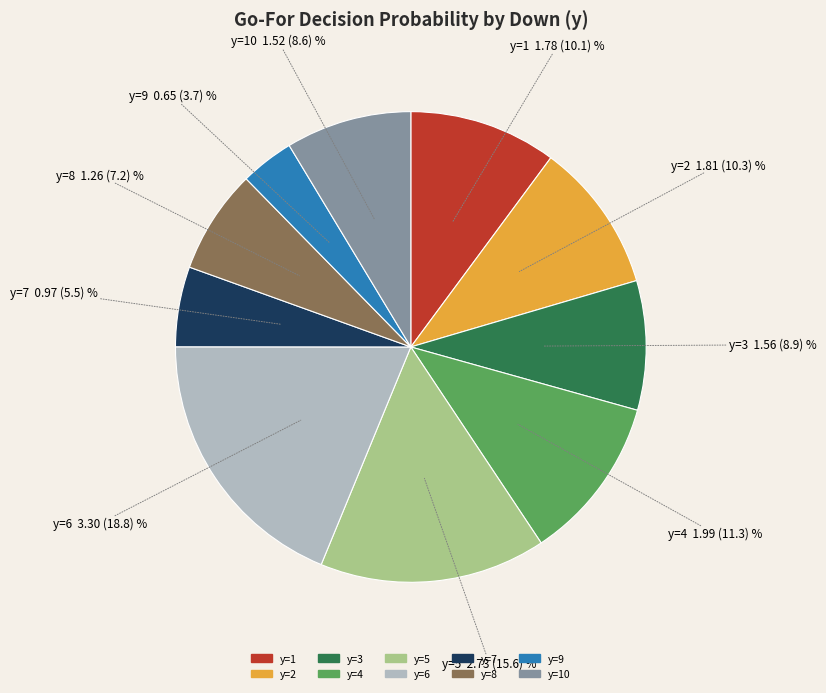

Is there any slice that represents more than half of the pie?

No